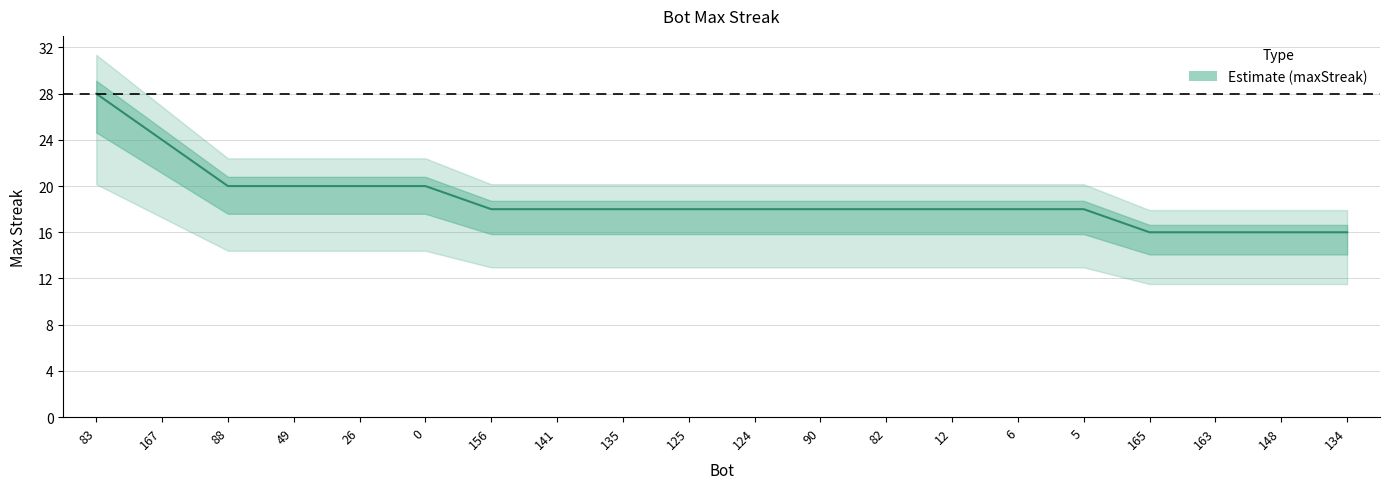

What is the value of the 9th point from the left?

18